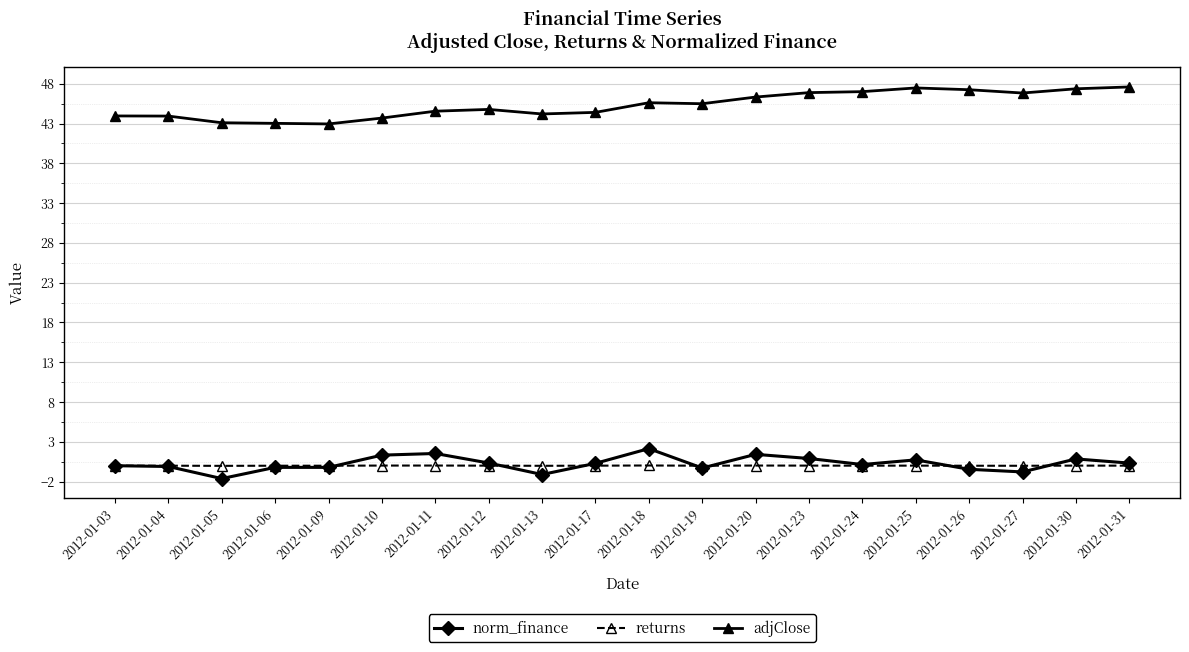

True or false: returns has more than 1 points higher than both neighbors.

True